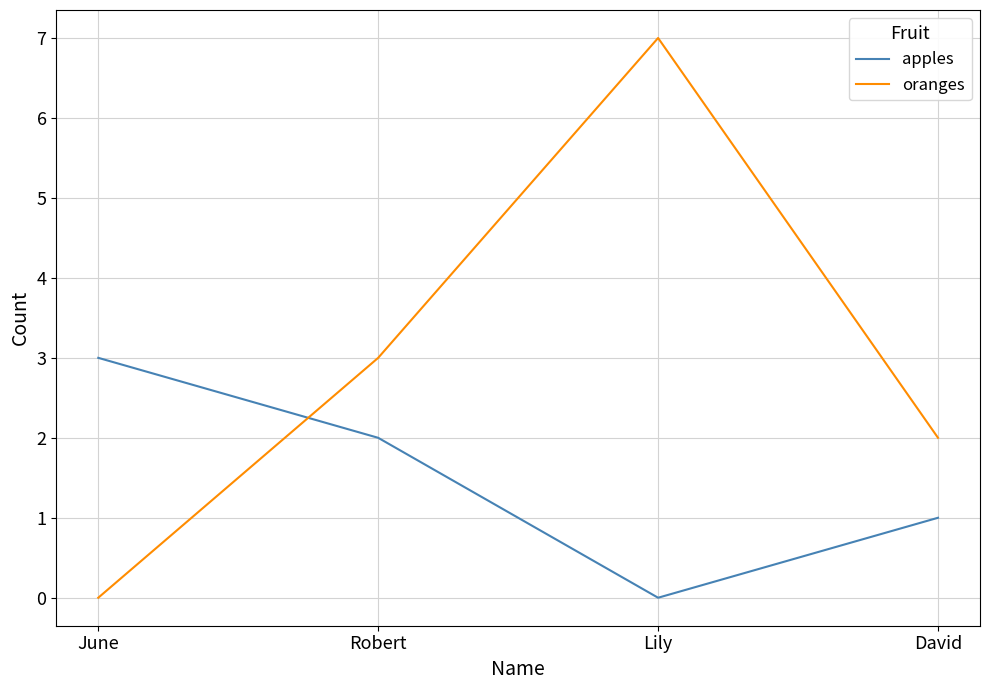

Which series has the largest total across all categories?

oranges